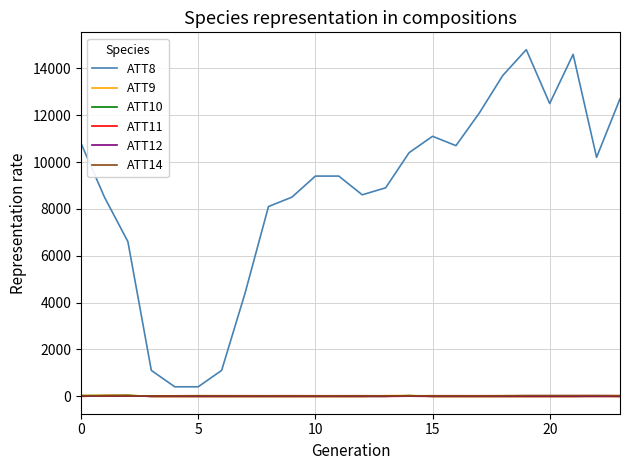

Which series has the largest total across all categories?

ATT8